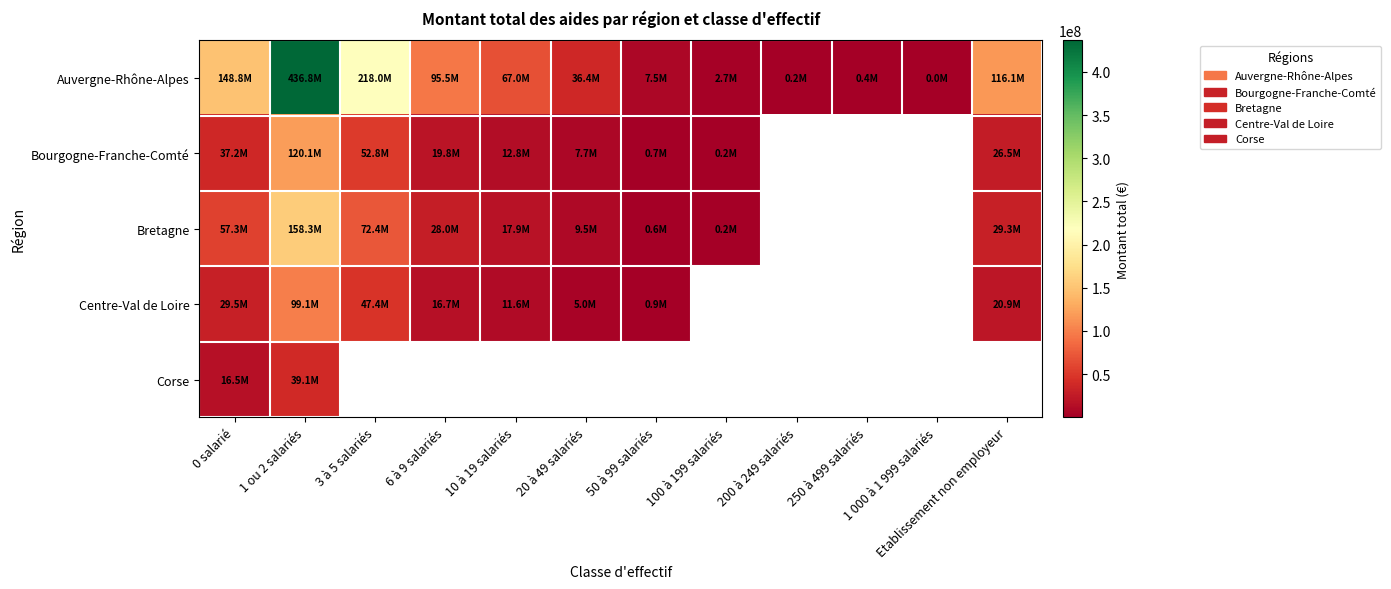

At how many categories does at least one series exceed 160043775?

2